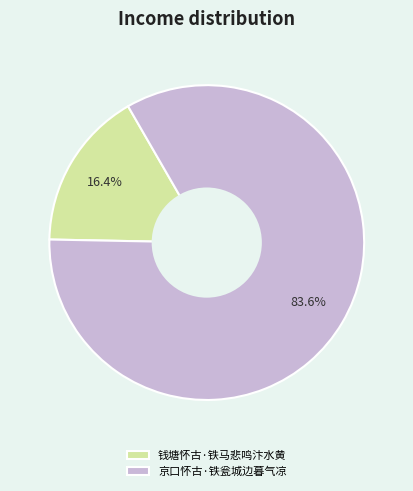

Count the number of slices in the pie.

2